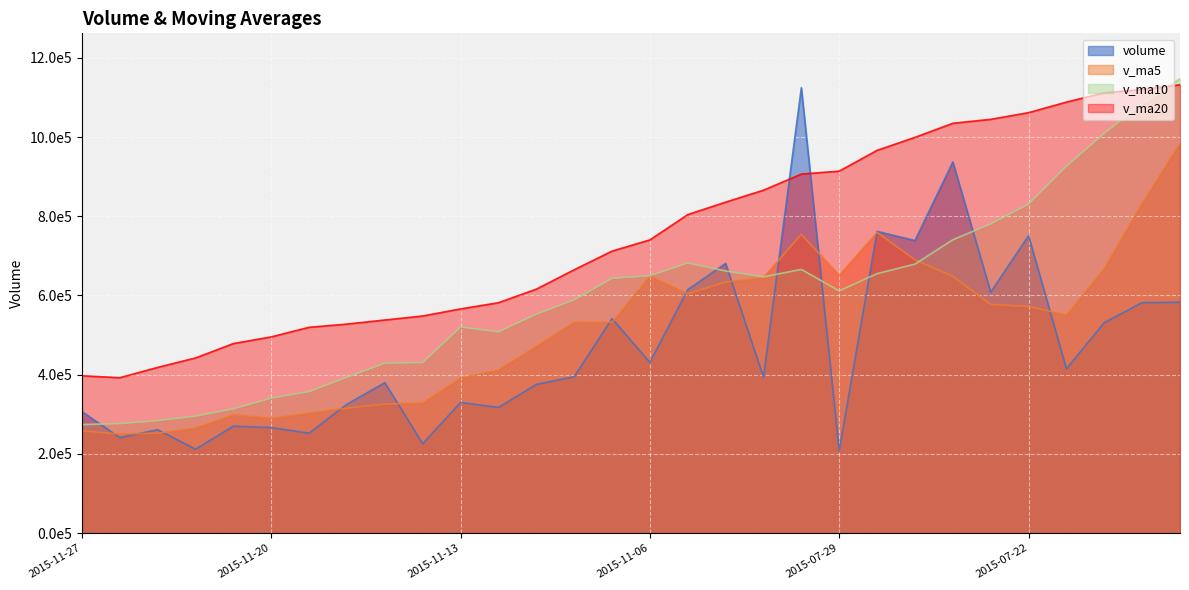

What is the maximum value for v_ma5?

984128.5